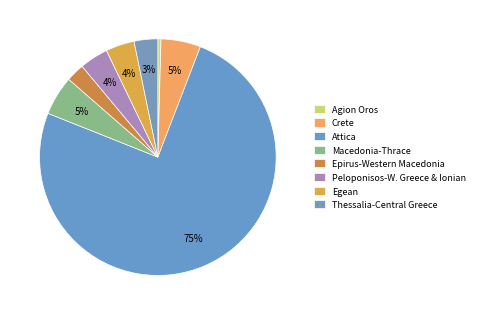

How many segments does this pie chart have?

8